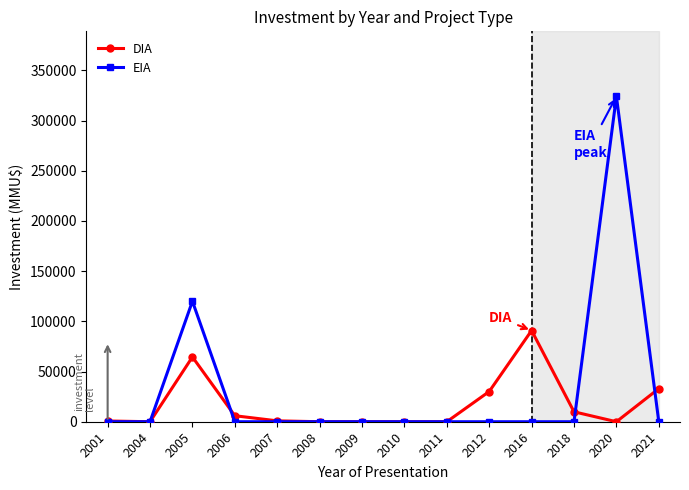

Rank the series by their maximum value, from lowest to highest.

DIA, EIA